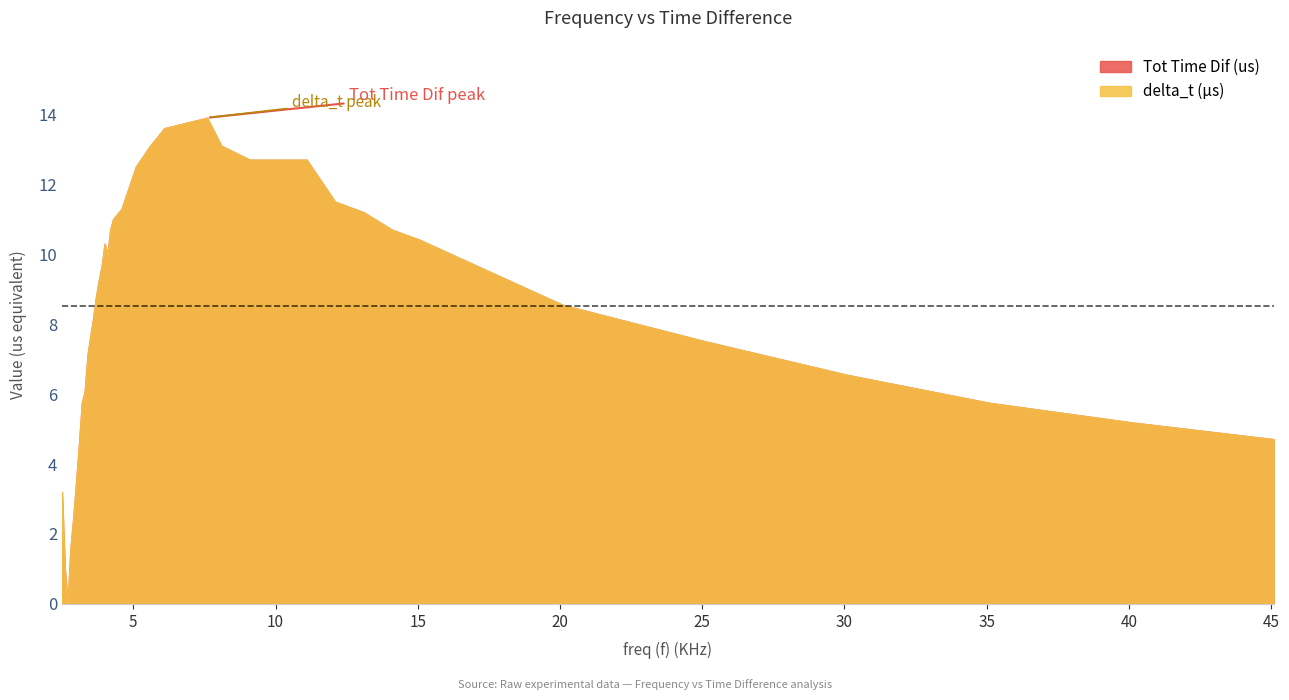

How many lines are shown in the chart?

2